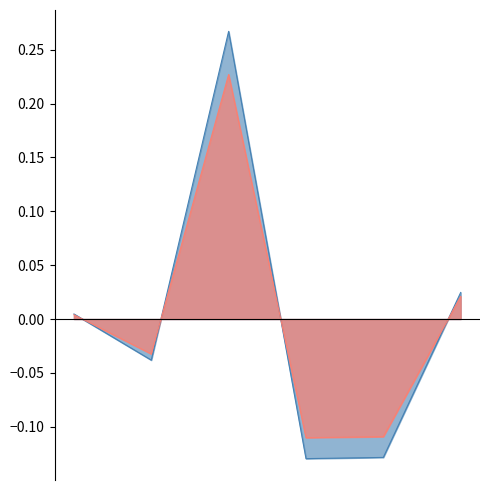

True or false: there are more than 1 points higher than both neighbors.

False